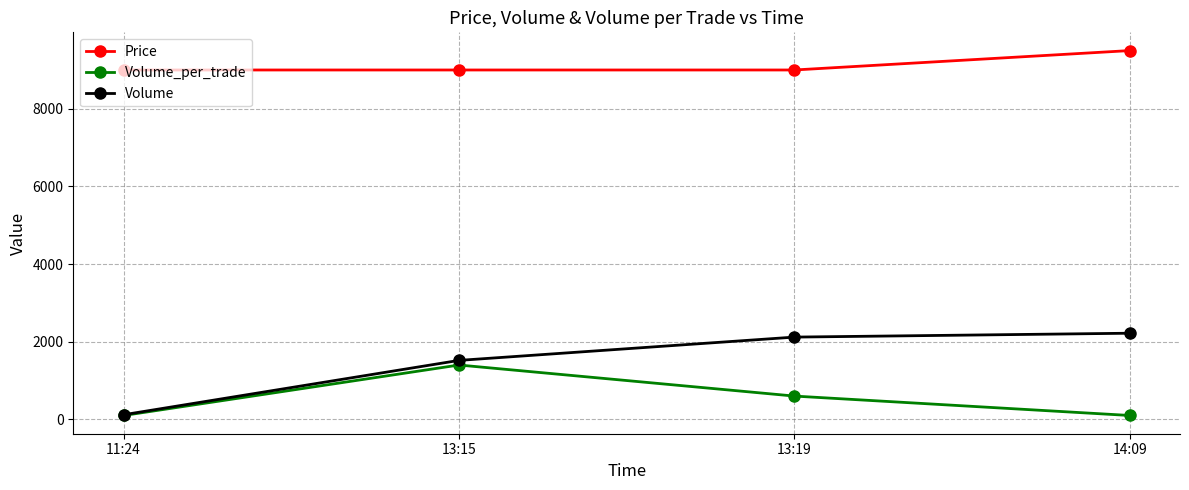

The Price series shows 15419 at 13:19. True or false?

False